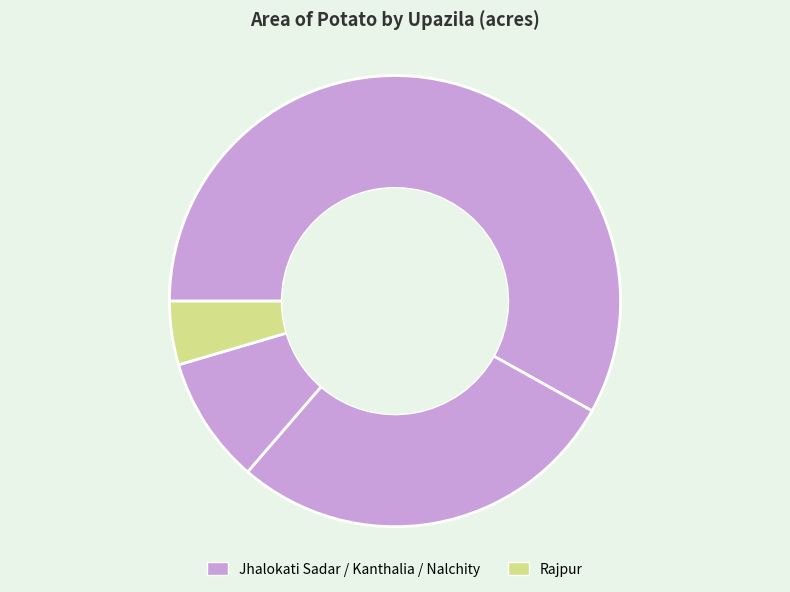

Rank the categories by value from lowest to highest.

Rajpur, Nalchity, Kanthalia, Jhalokati Sadar